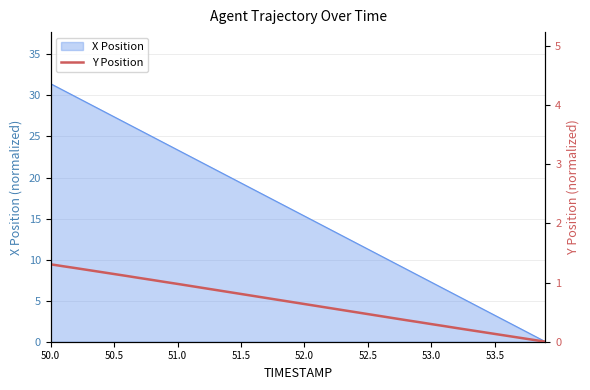

At which label does X Position reach its peak?

50.0